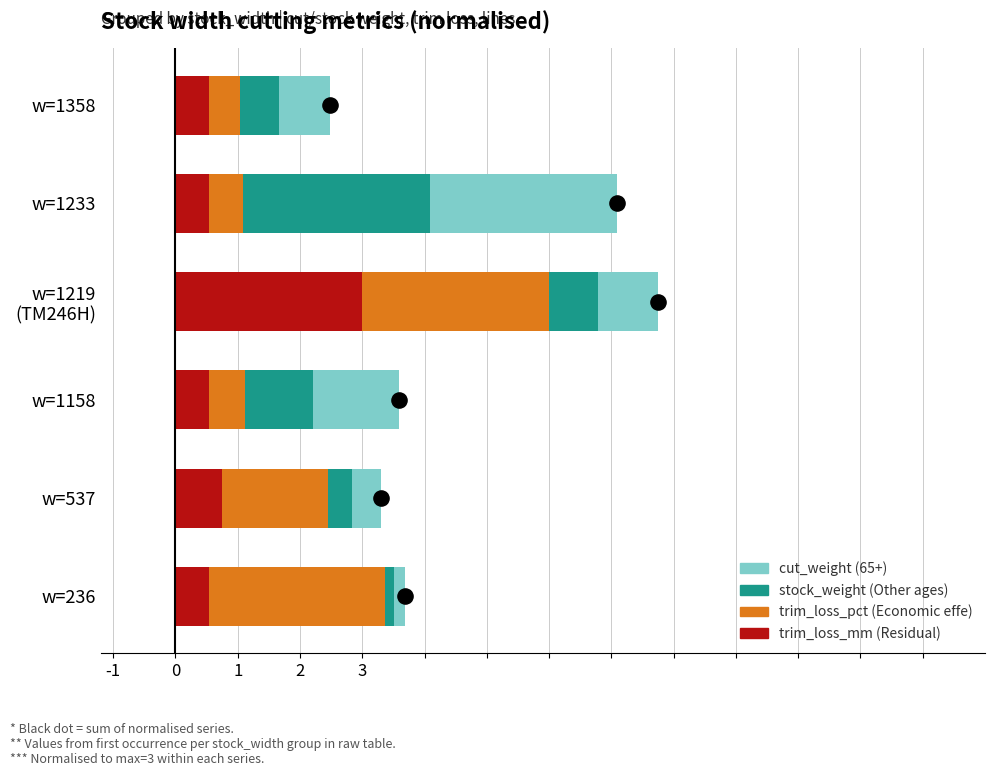

Which series has the largest total across all categories?

Economic effe